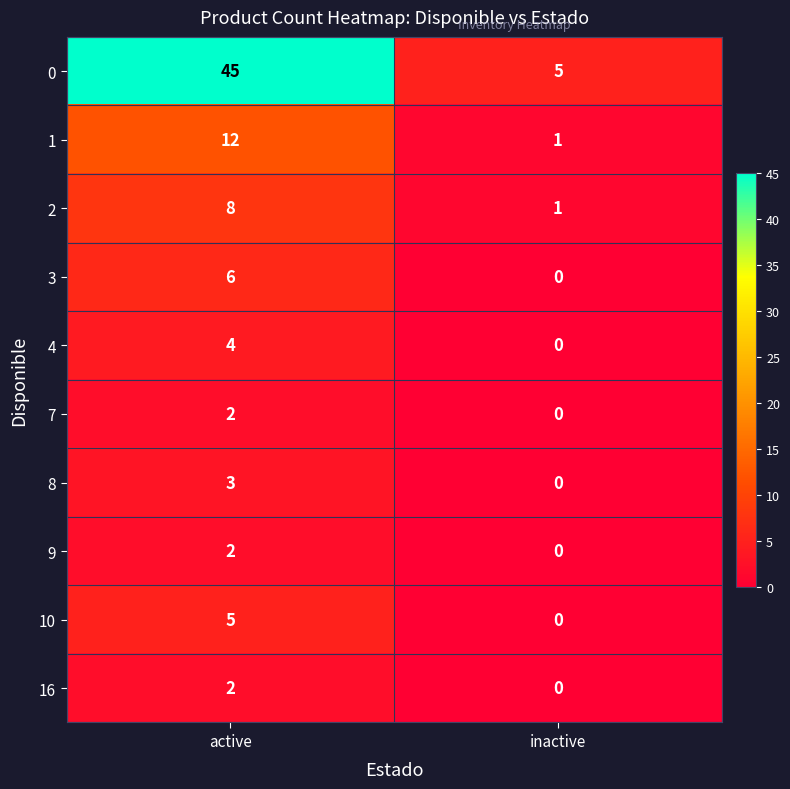

Reading right to left, what are all the values shown in this chart?

0: 5	45
1: 1	12
2: 1	8
3: 0	6
4: 0	4
7: 0	2
8: 0	3
9: 0	2
10: 0	5
16: 0	2